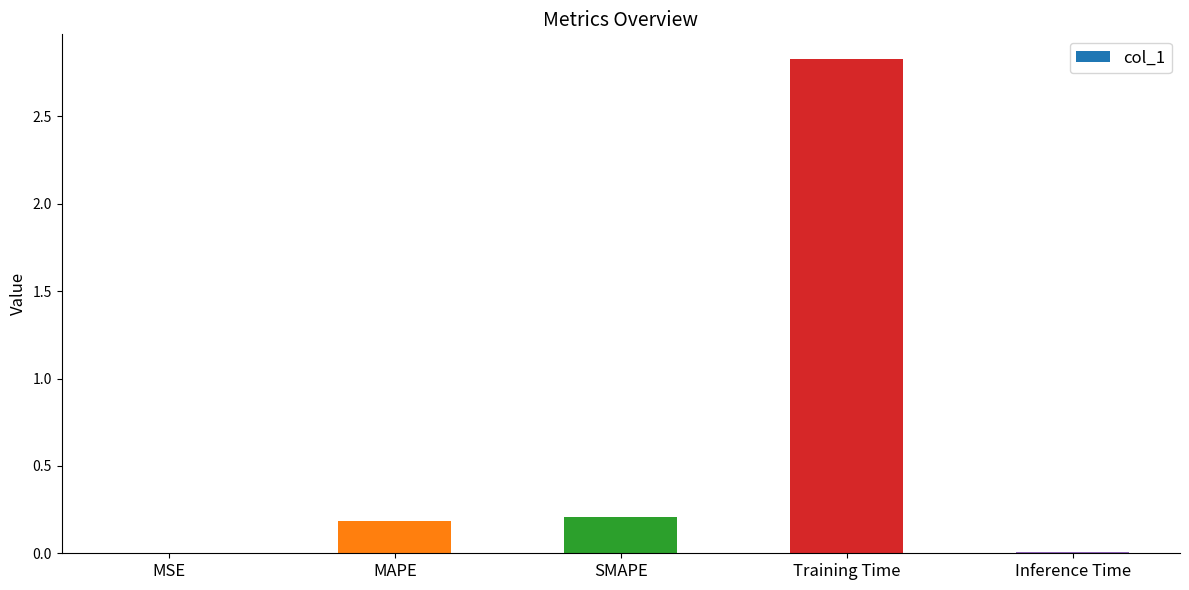

What is the change in value from SMAPE to Training Time?

+2.6